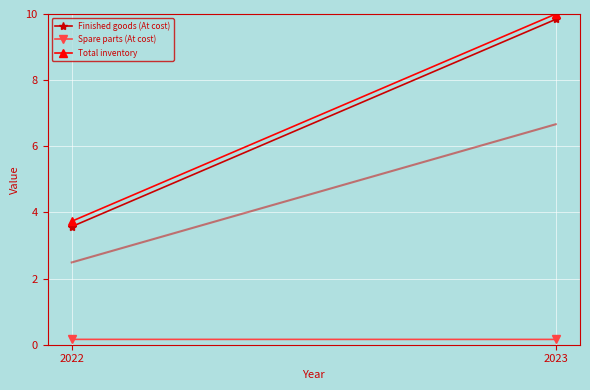

Does the chart display data point markers on the line(s)?

No